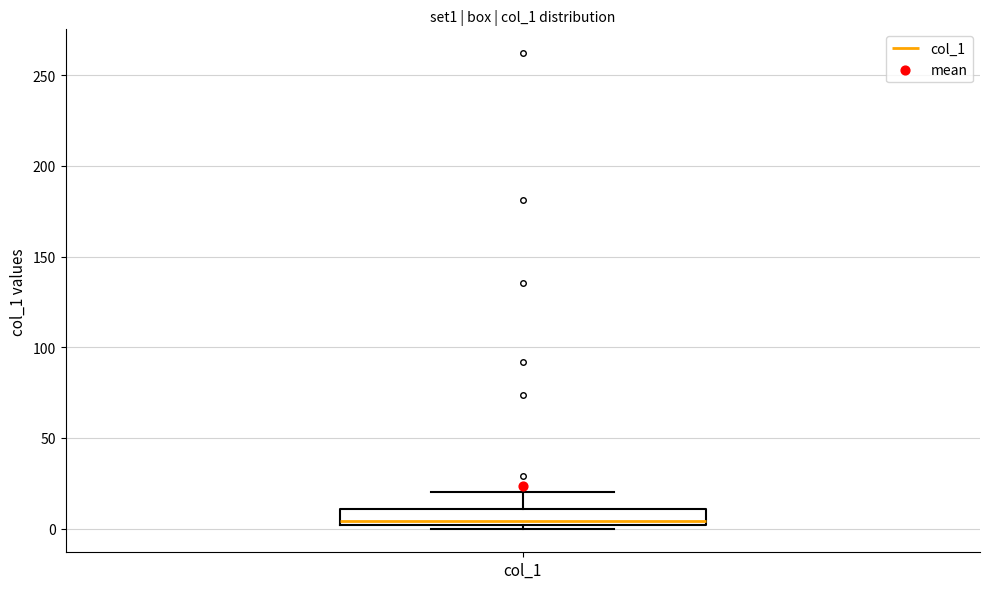

Read this box plot against the y-axis: the position of the median line, the range covered by the box, and the ends of both whiskers. The values are not printed on the chart, so give them approximately, as read against the axis.

median 5, box 0 to 10, whiskers 0 (just below the box's lower edge) to 20